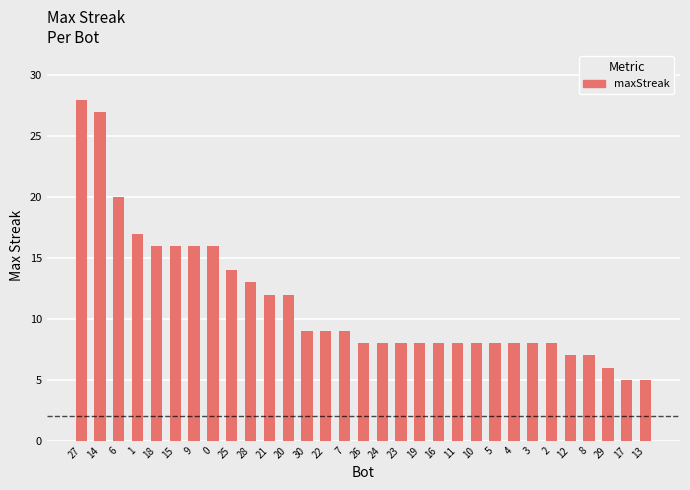

At which category does the chart reach its peak across all series?

27